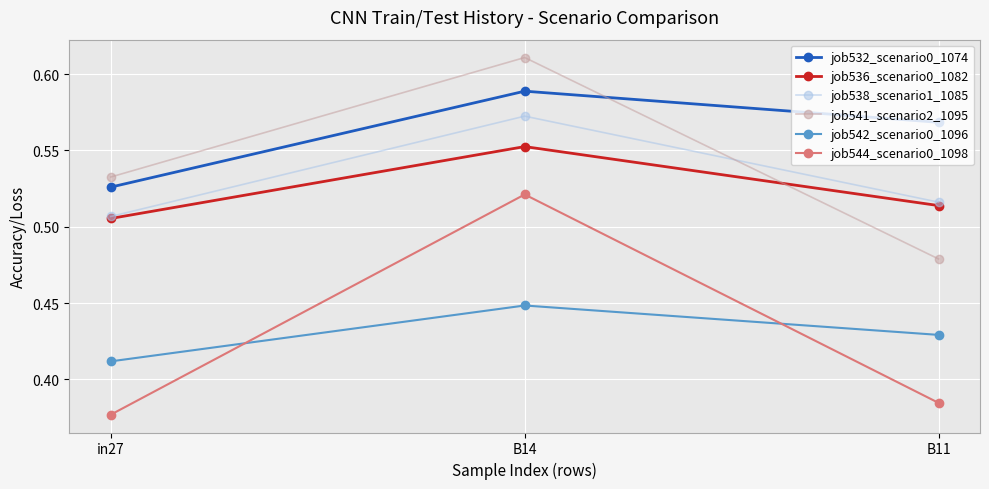

What is the label of the 1st point from the right?

B11